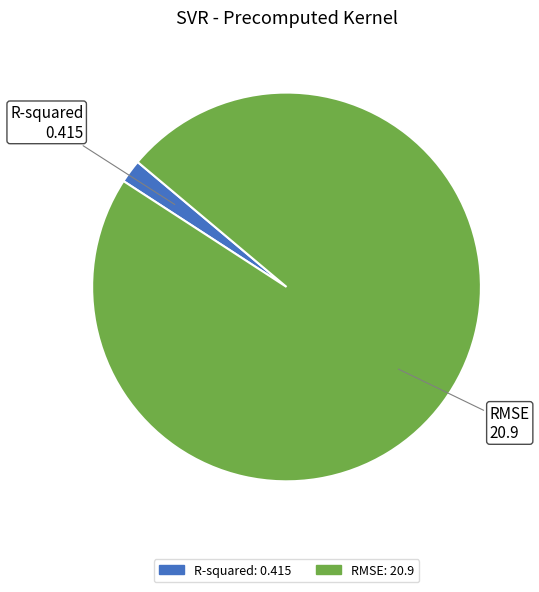

Do RMSE and R-squared together represent more than half of the pie?

Yes